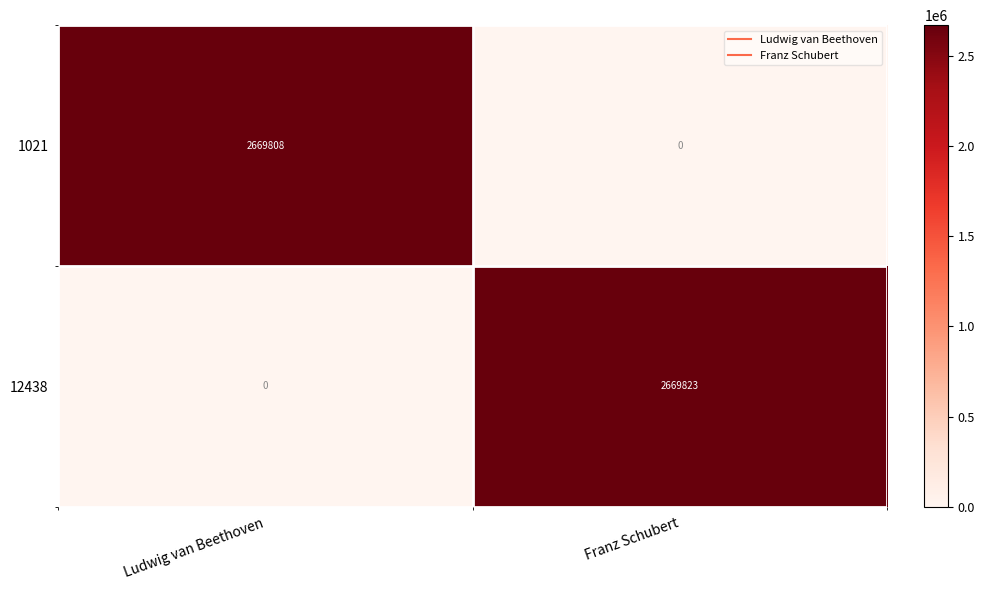

What is the sum of the 1021 values at Ludwig van Beethoven and Franz Schubert?

2669808